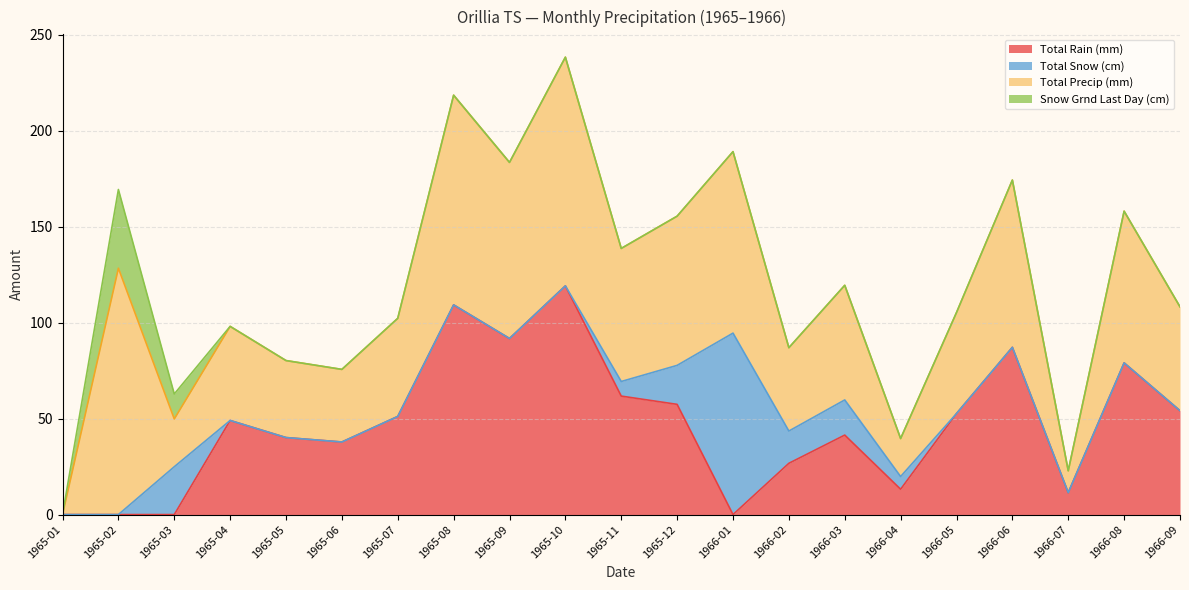

What is the highest value of the Total Snow (cm) series?

94.5